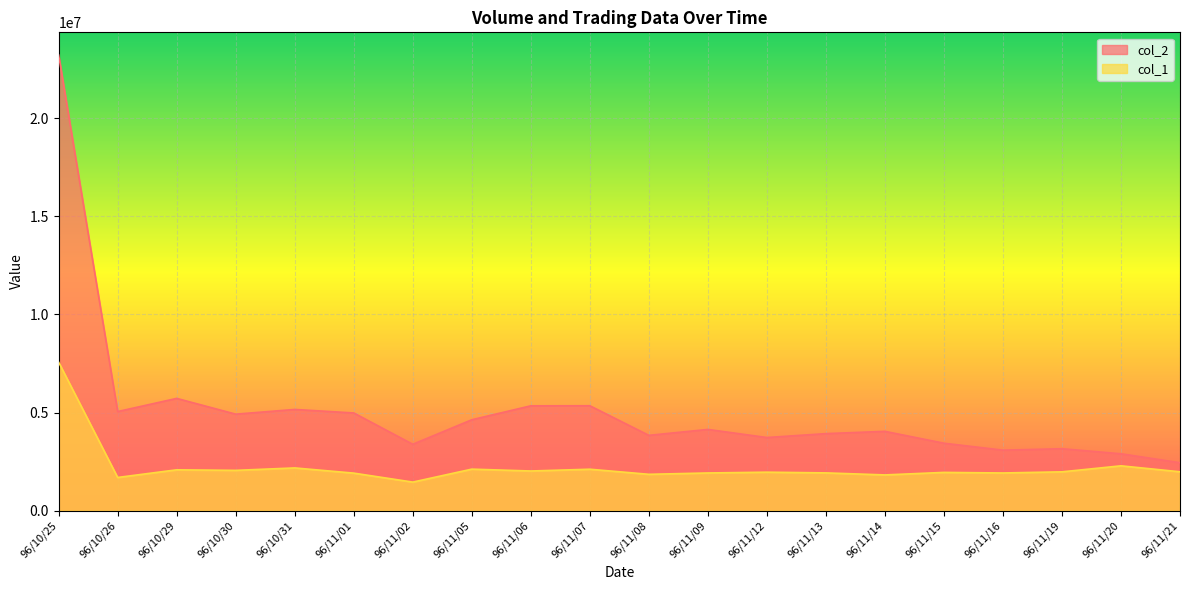

Reading right to left, extract all data points from this chart.

col_2: 2447240	2902610	3160590	3087660	3440340	4044540	3928850	3730530	4142890	3841000	5348650	5344780	4635370	3386380	4982200	5160070	4920350	5723450	5052470	23205530
col_1: 1986000	2289000	1983000	1925000	1954000	1826000	1929000	1965000	1925000	1857000	2116000	2026000	2120000	1460000	1917000	2182000	2058000	2086000	1696000	7566000